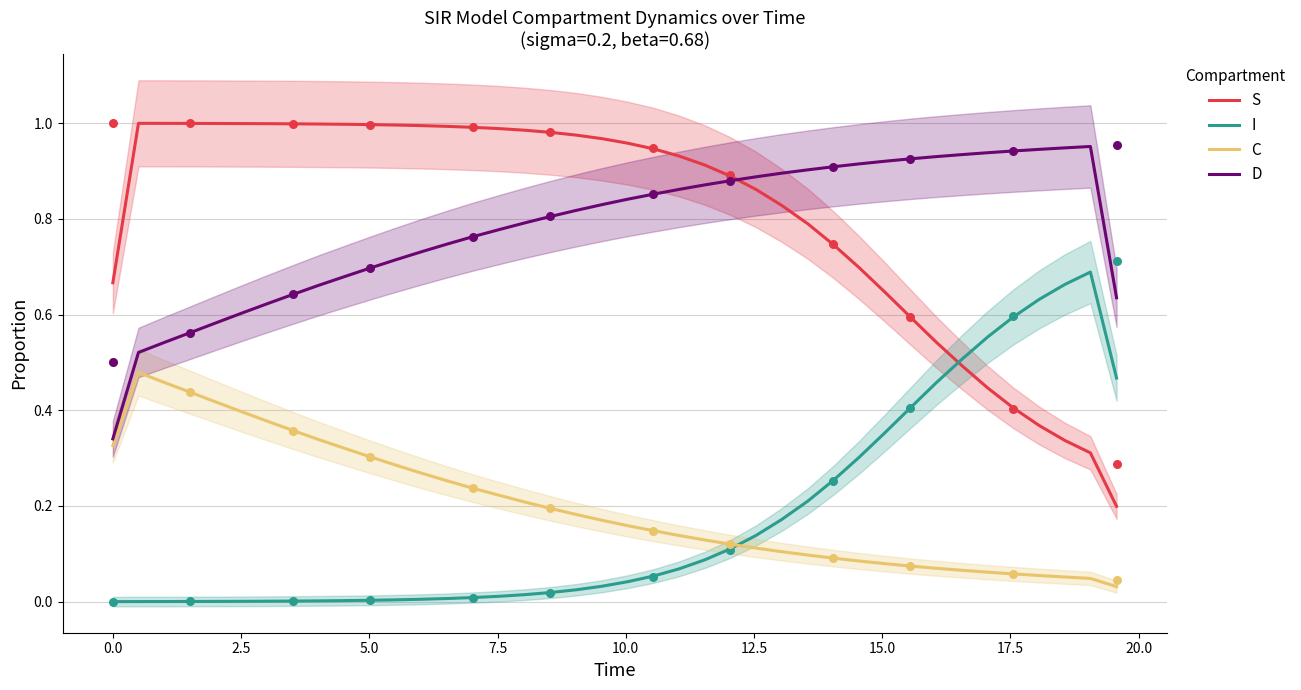

Which series has the largest total across all categories?

S